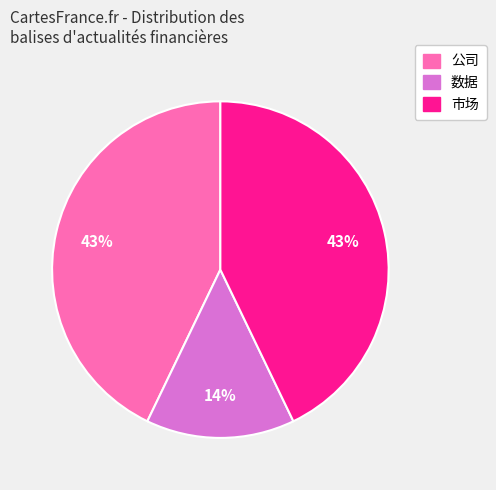

Is there a majority slice in this chart?

No